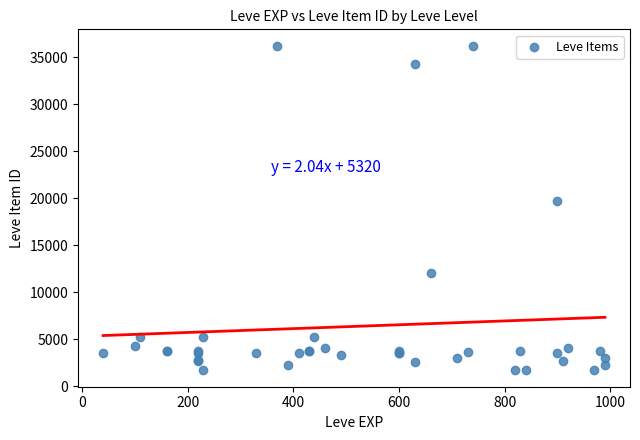

What Y value in the scatter plot is closest to 18967?

19744